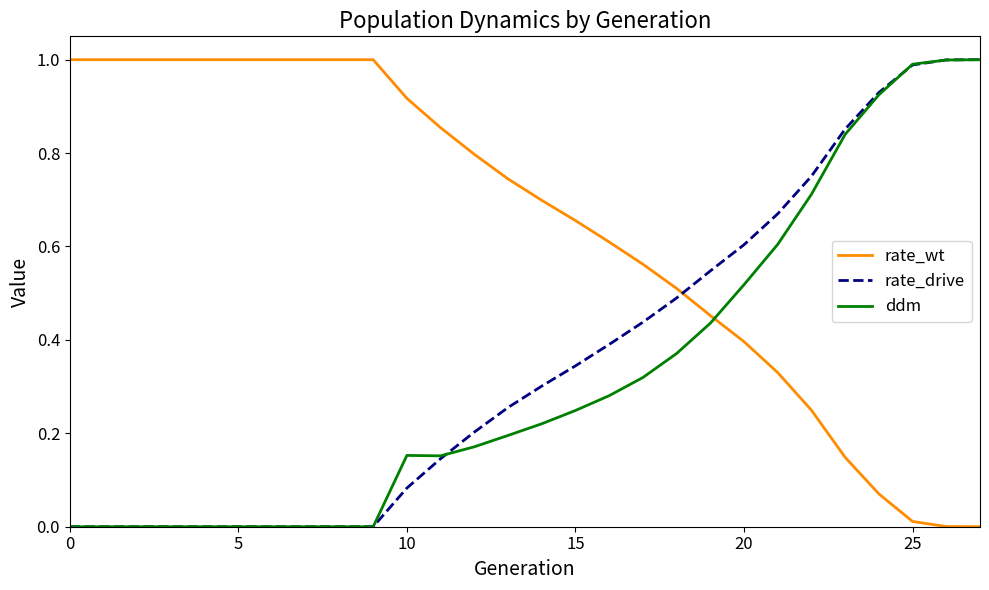

Which series ends up on top after the final intersection of ddm and rate_wt?

ddm